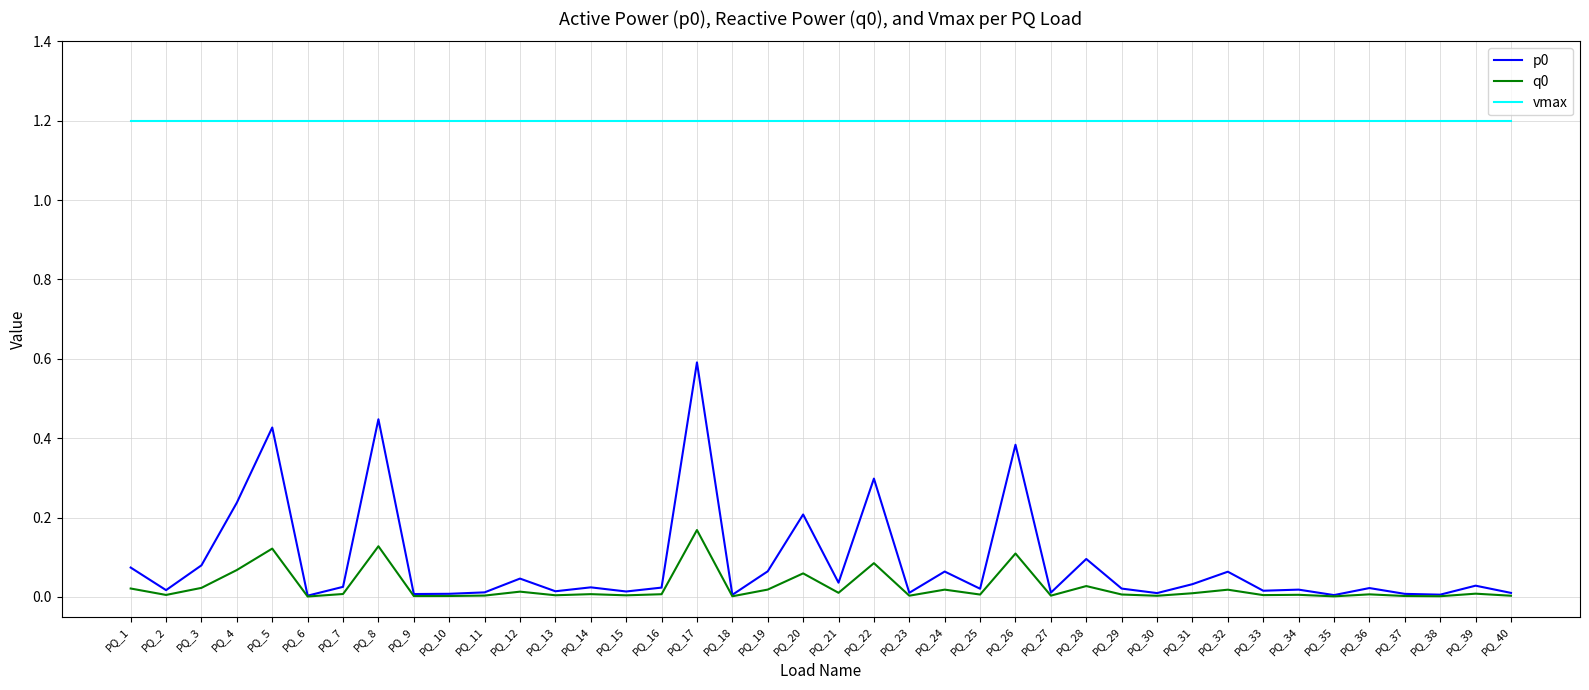

What is the difference between the highest and lowest values at PQ_5?

1.1